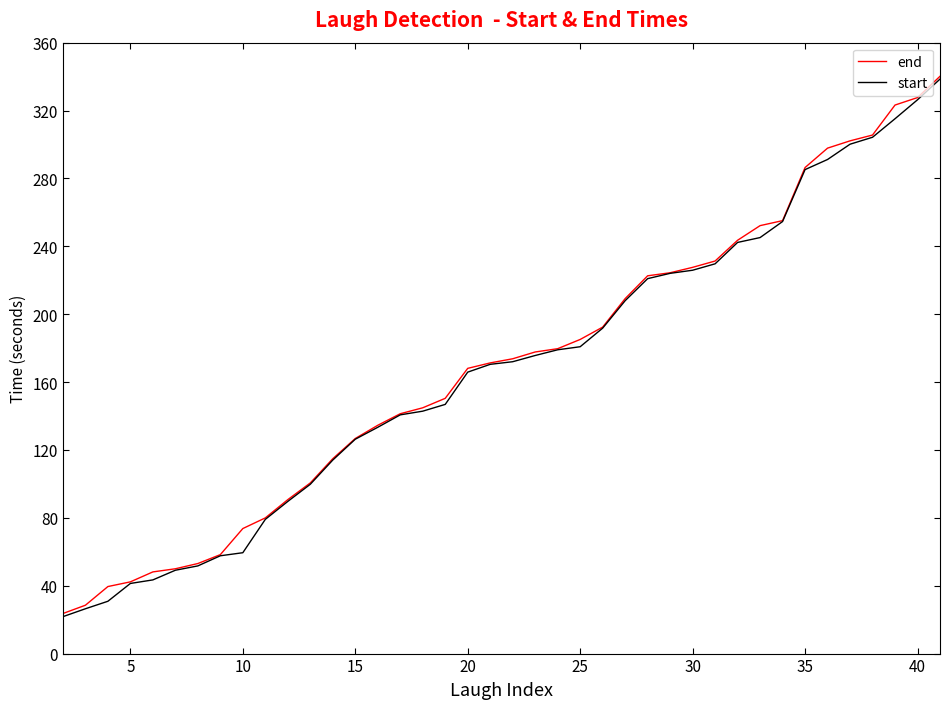

What is the maximum value shown in the chart?

340.2